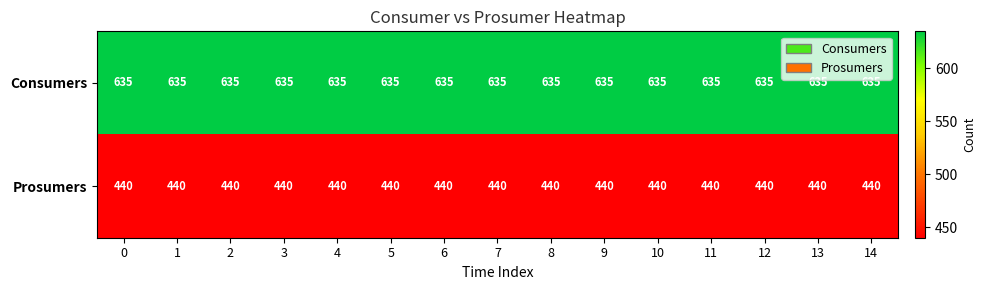

What is the maximum value shown in the chart?

635